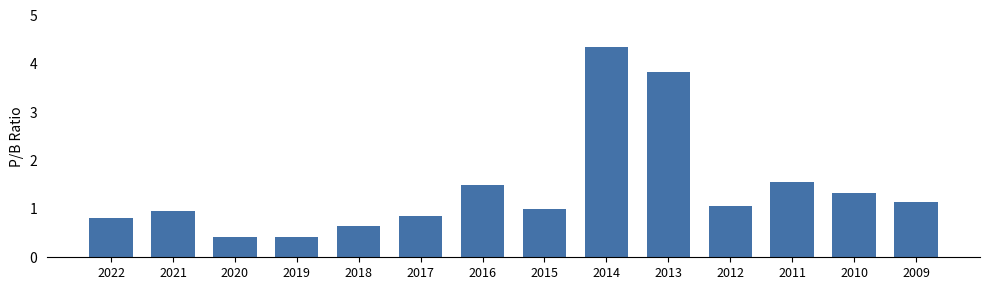

At which category does the chart reach its peak across all series?

2014